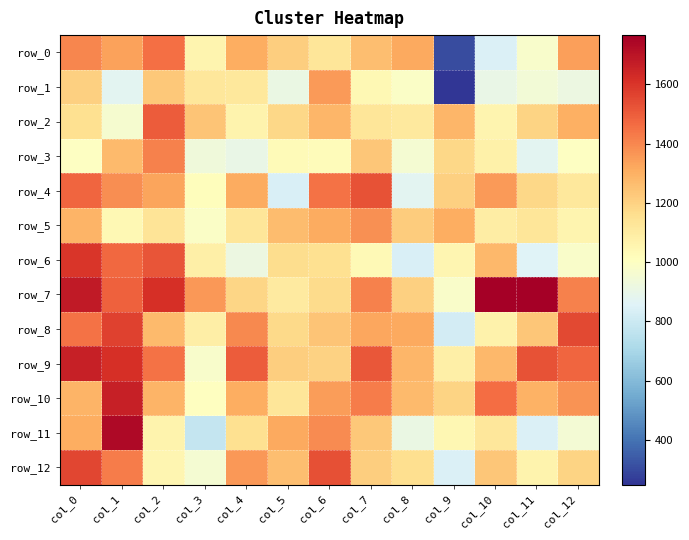

What value does the row_6 series have at col_4?

913.0